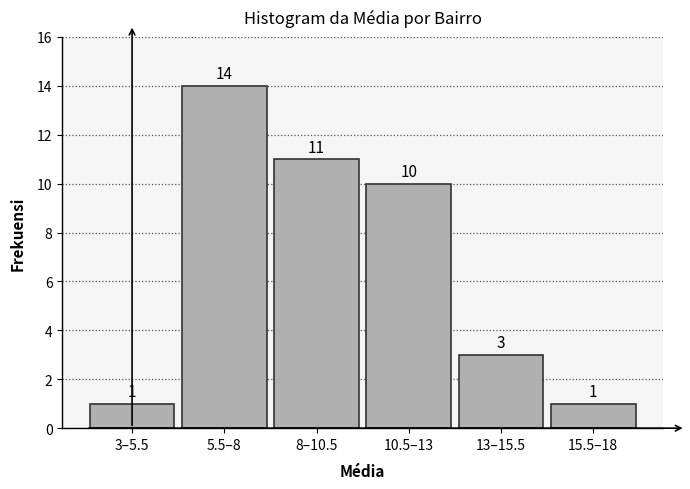

Reading right to left, list all the values displayed in this chart.

1	3	10	11	14	1